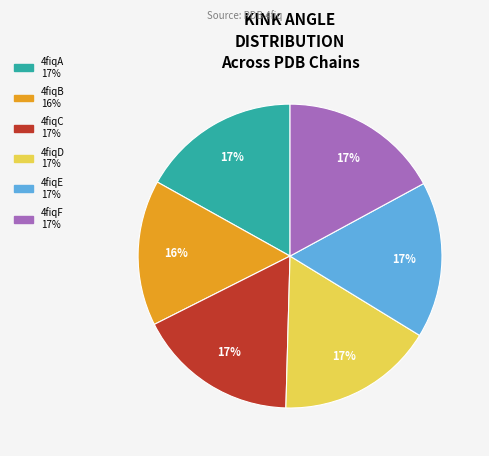

To the nearest percent, what is the combined percentage of 4fiqC and 4fiqA?

34%